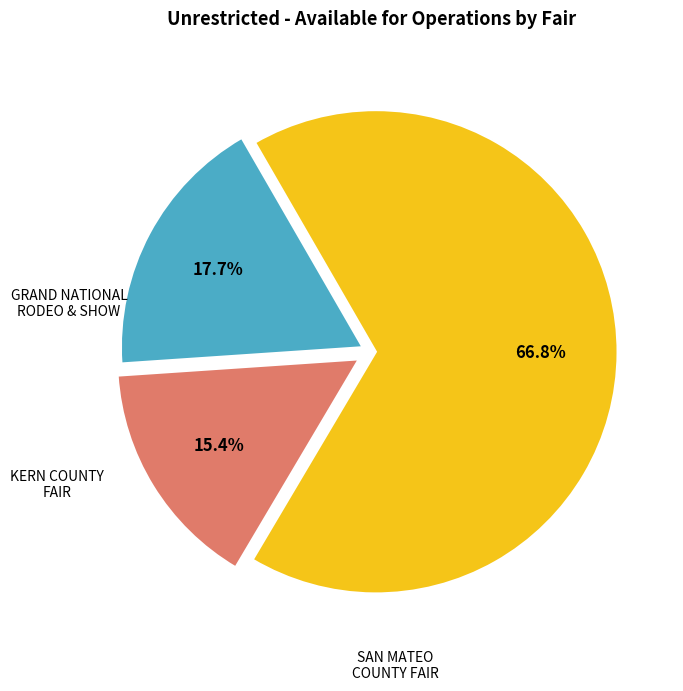

Which slice is the smallest?

KERN COUNTY FAIR